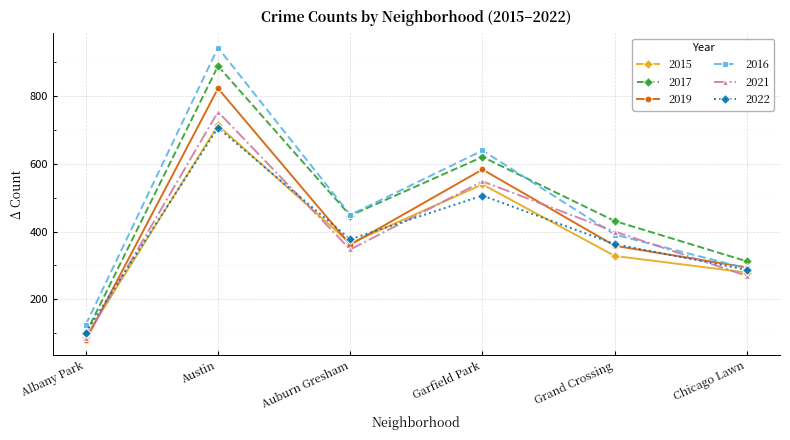

What is the average value of the 2016 series?

473